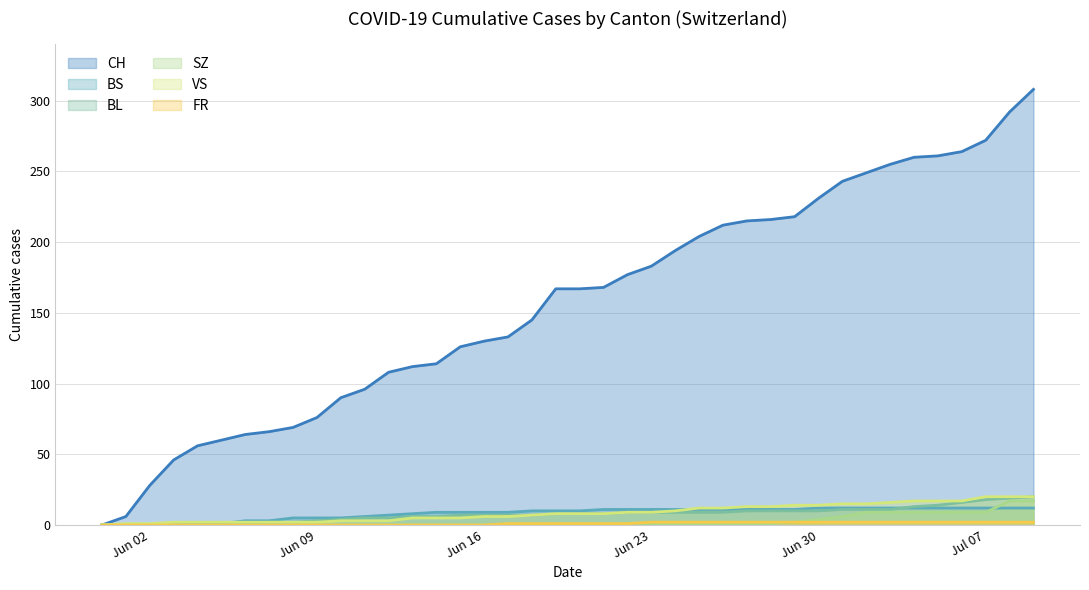

What is the value of the BL point at the 38th from the left?

18